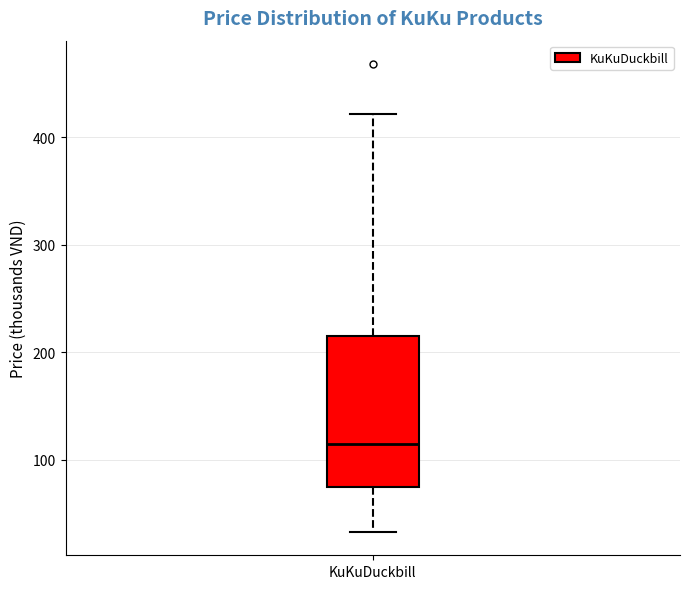

Read this box plot against the y-axis: the position of the median line, the range covered by the box, and the ends of both whiskers. The values are not printed on the chart, so give them approximately, as read against the axis.

median 110, box 80 to 220, whiskers 30 to 420